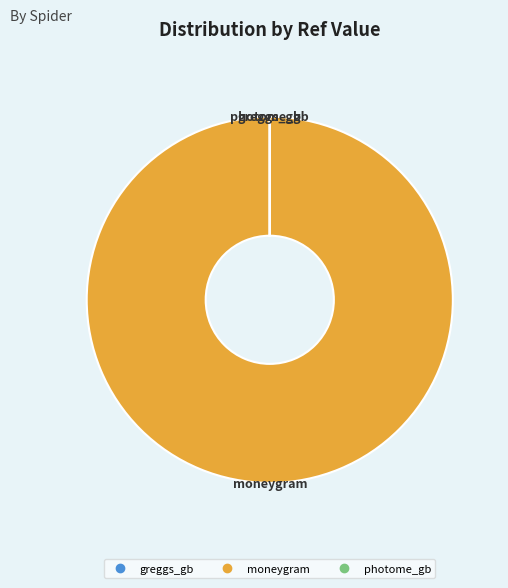

Does moneygram account for over 50% of the chart?

Yes